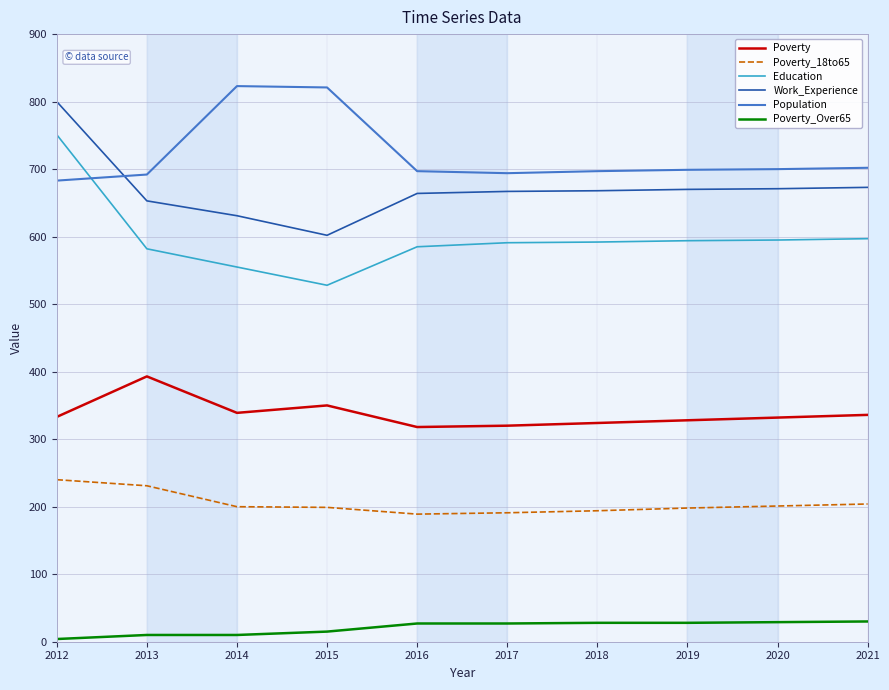

At how many categories does at least one series exceed 26?

10